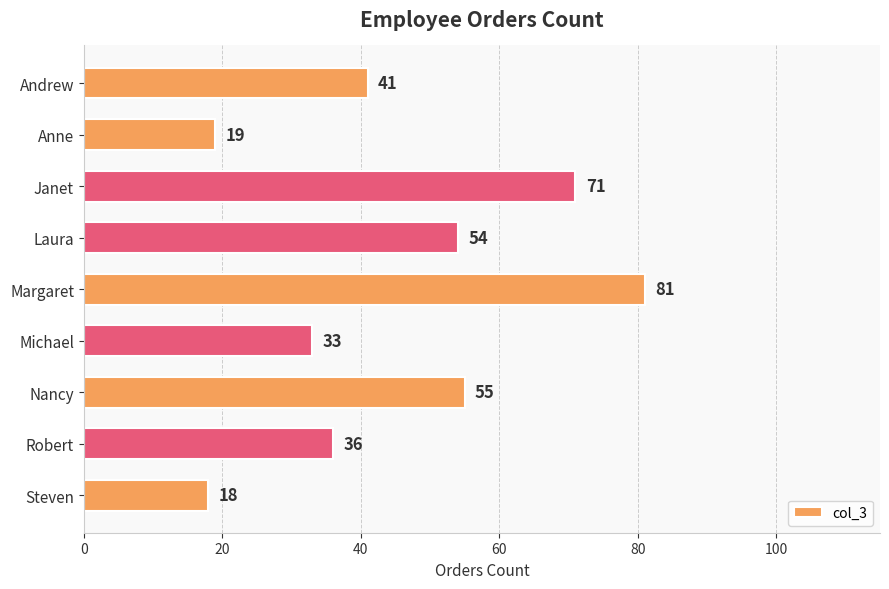

How many data points are less than 41?

4